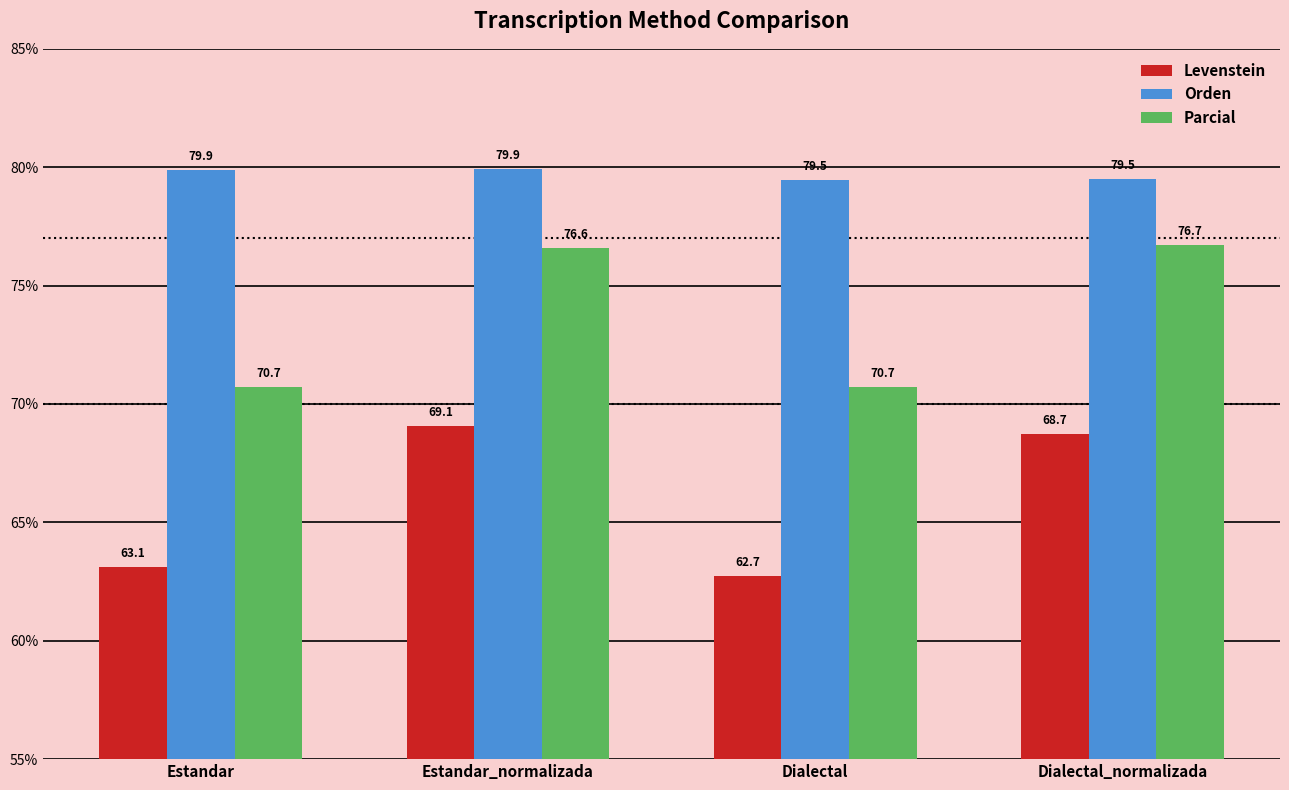

Reading left to right, transcribe all the data shown in this chart.

Levenstein: Estandar=63.1	Estandar_normalizada=69.1	Dialectal=62.7	Dialectal_normalizada=68.7
Orden: Estandar=79.9	Estandar_normalizada=79.9	Dialectal=79.5	Dialectal_normalizada=79.5
Parcial: Estandar=70.7	Estandar_normalizada=76.6	Dialectal=70.7	Dialectal_normalizada=76.7